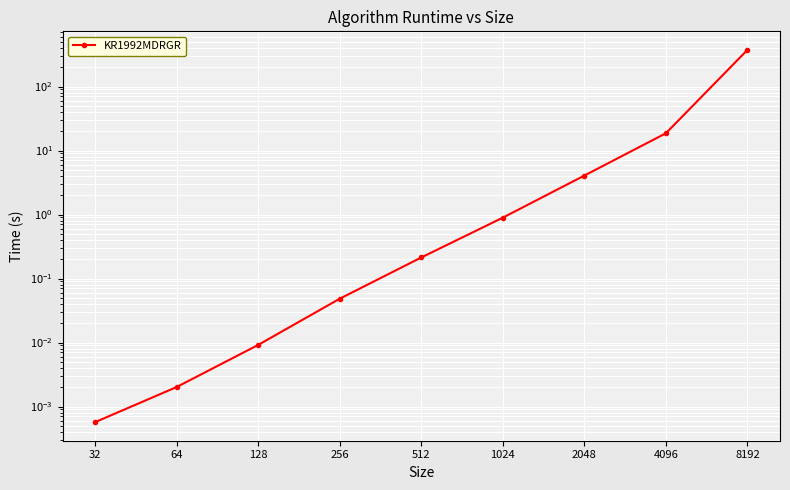

Reading left to right, extract all data points from this chart.

32=0.0	64=0.0	128=0.0	256=0.0	512=0.2	1024=0.9	2048=4.1	4096=18.6	8192=372.6